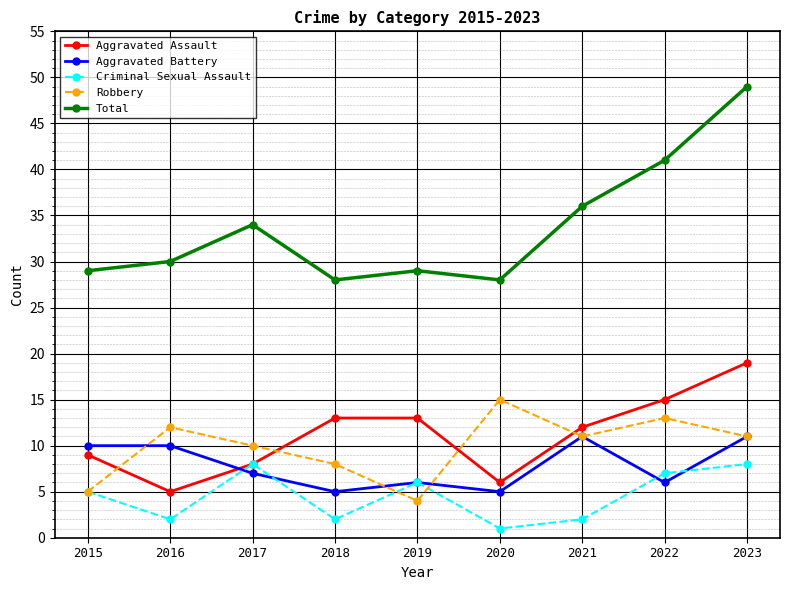

What is the maximum value shown in the chart?

49